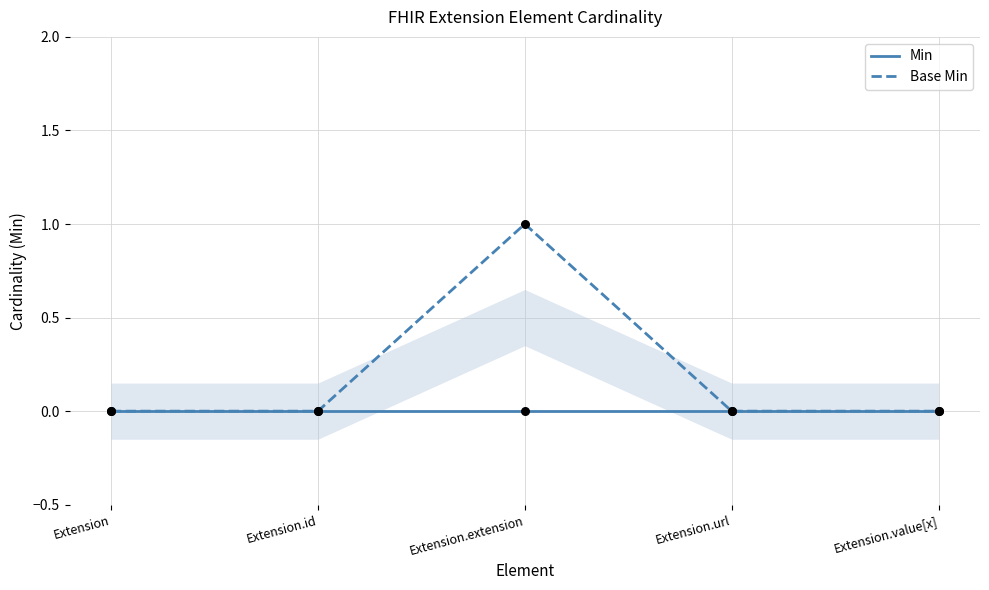

What are all the series names shown in the legend?

Min, Base Min